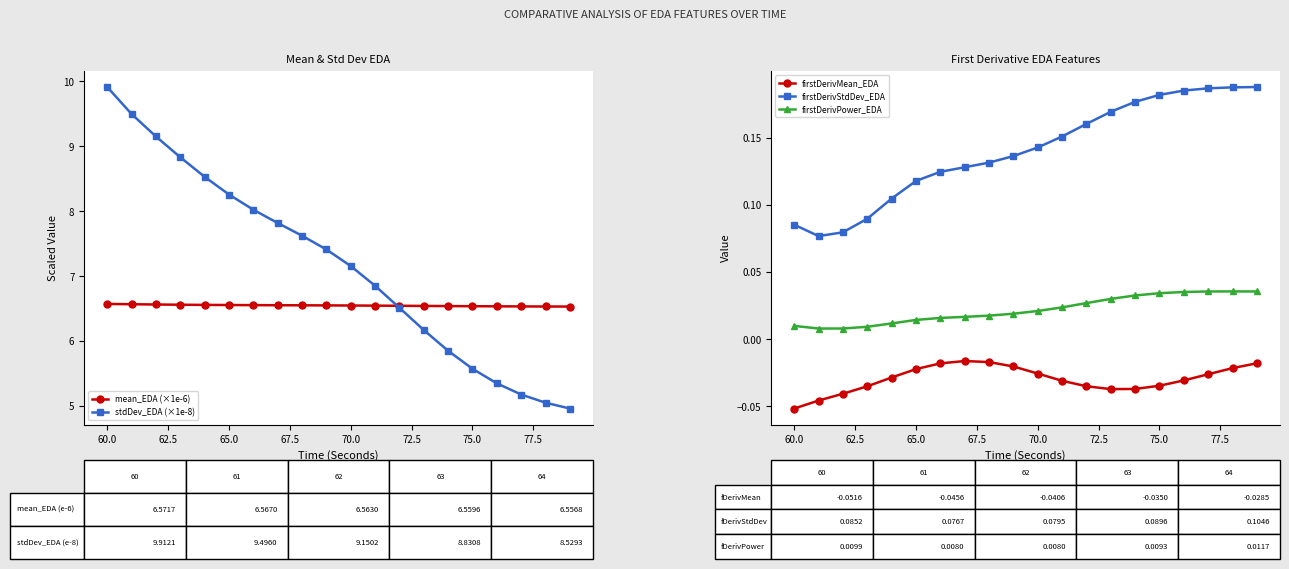

At which label does stdDev_EDA (×1e-8) reach its peak?

60.0